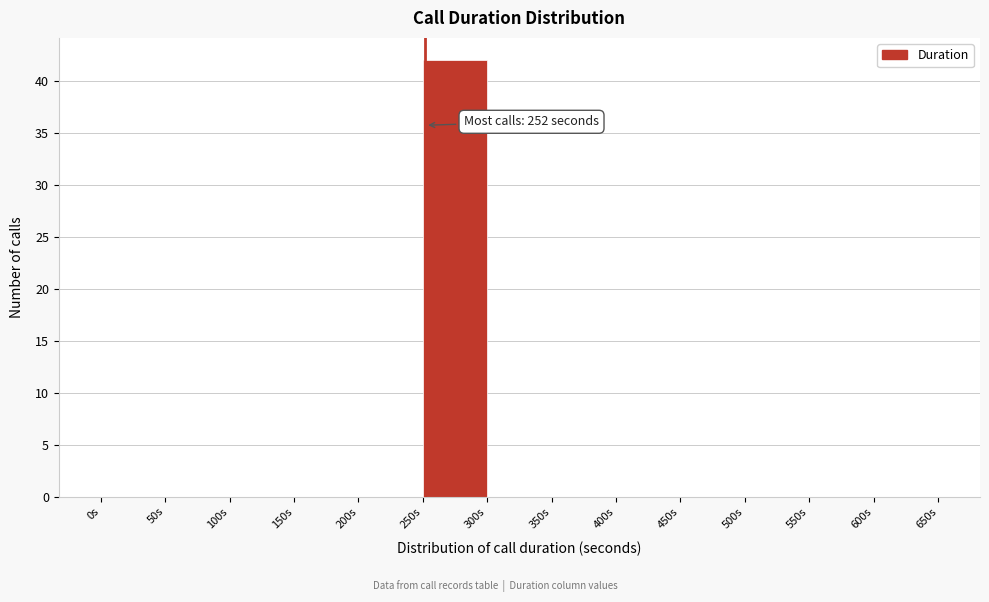

Over which range of the x-axis is the bar tallest?

250 to 300